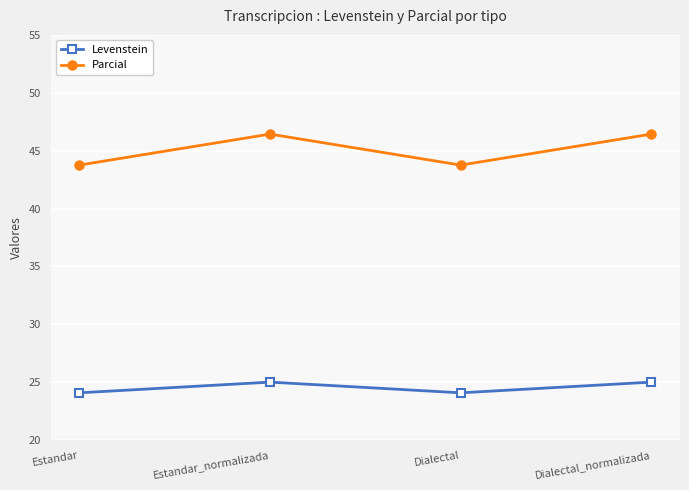

Is this an area chart (filled region under the line)?

No